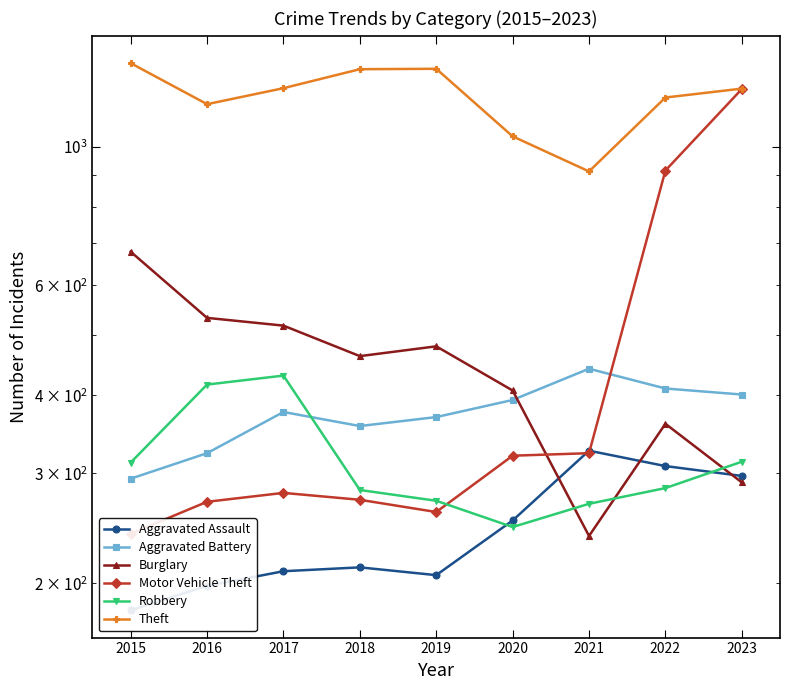

What is the sum of the Aggravated Battery values at 2022 and 2015?

704